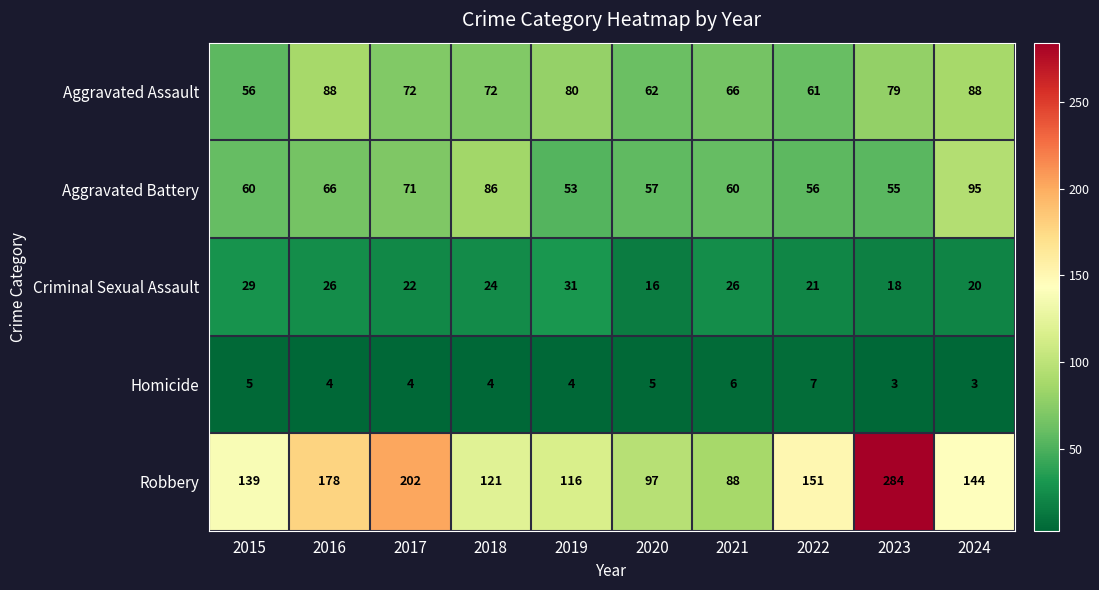

What is the spread (max minus min) of values at 2015?

134